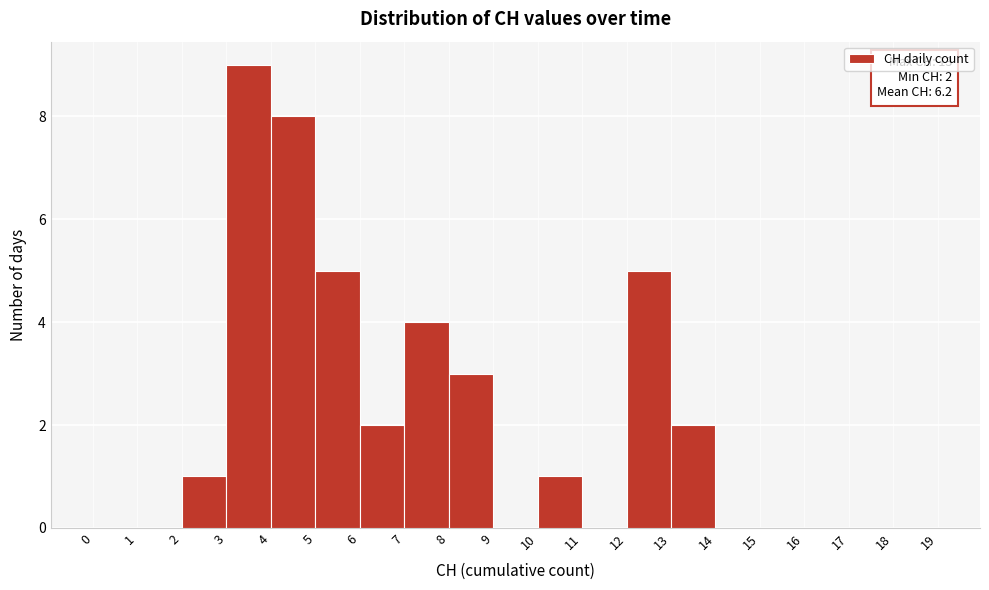

Which range on the x-axis has the tallest bar?

3 to 4